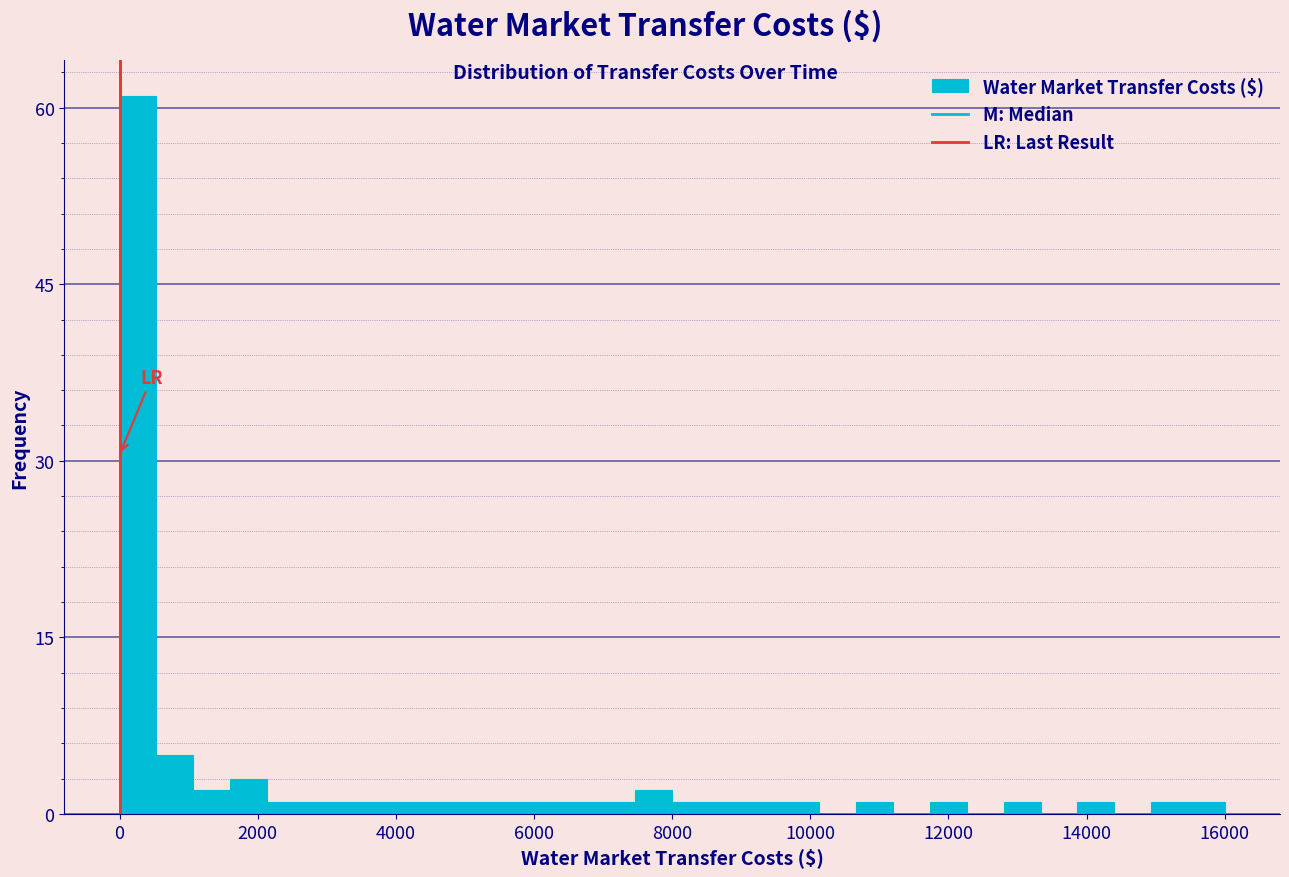

Read against the x-axis, roughly where is the centre of the tallest bar?

200